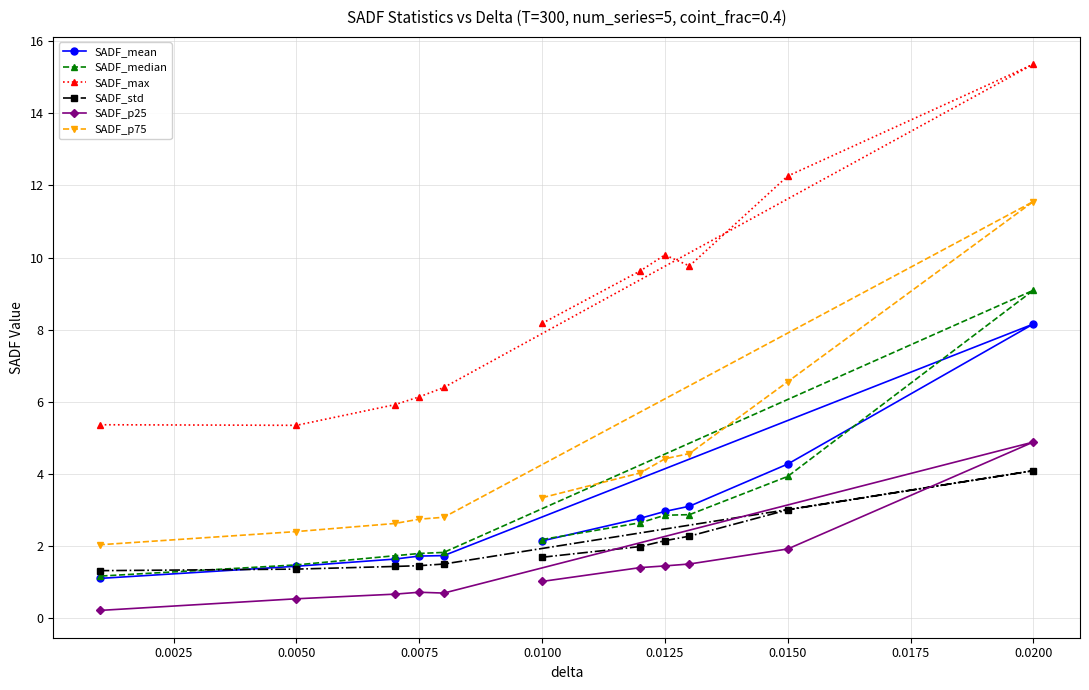

List the series in order of their peak value, highest first.

SADF_max, SADF_p75, SADF_median, SADF_mean, SADF_p25, SADF_std